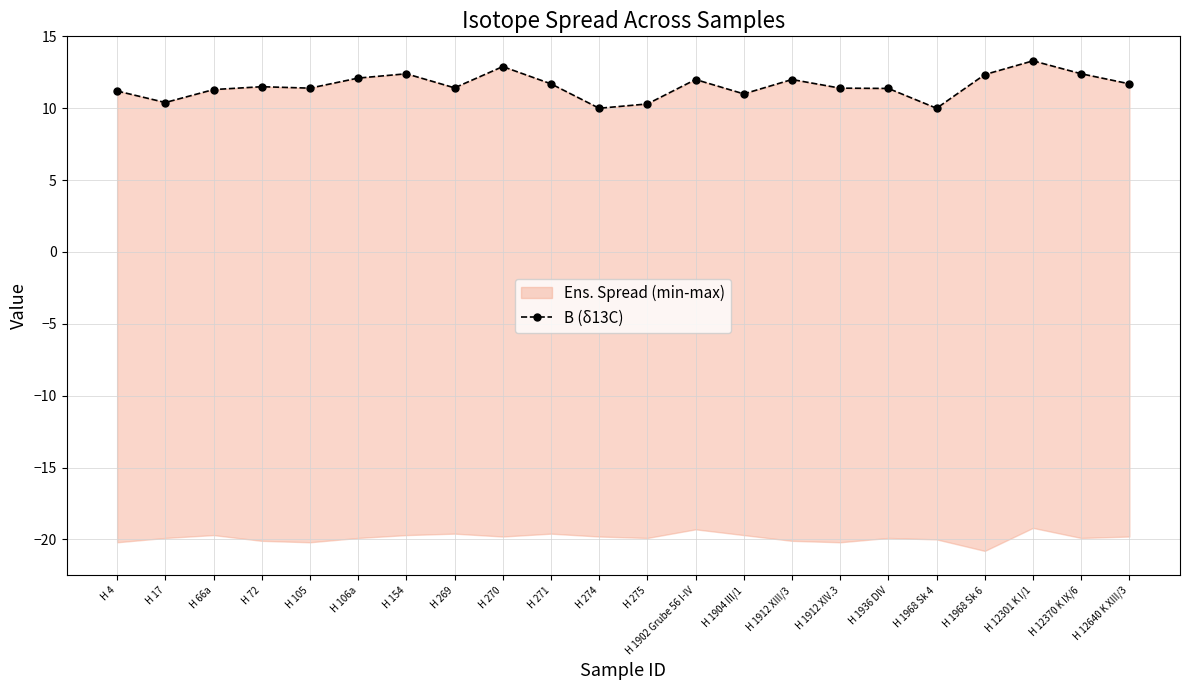

Which category has the lowest value across all series?

H 274